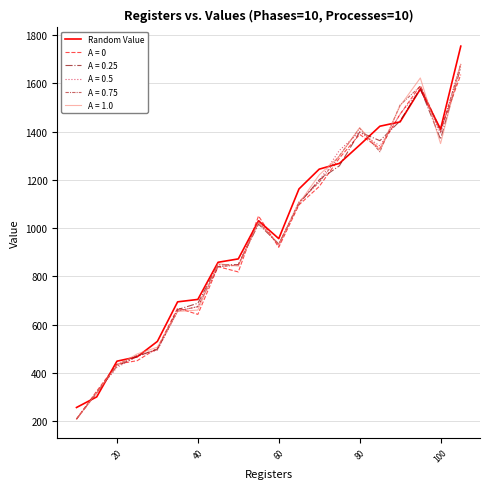

Which series has the widest spread of values?

Random Value